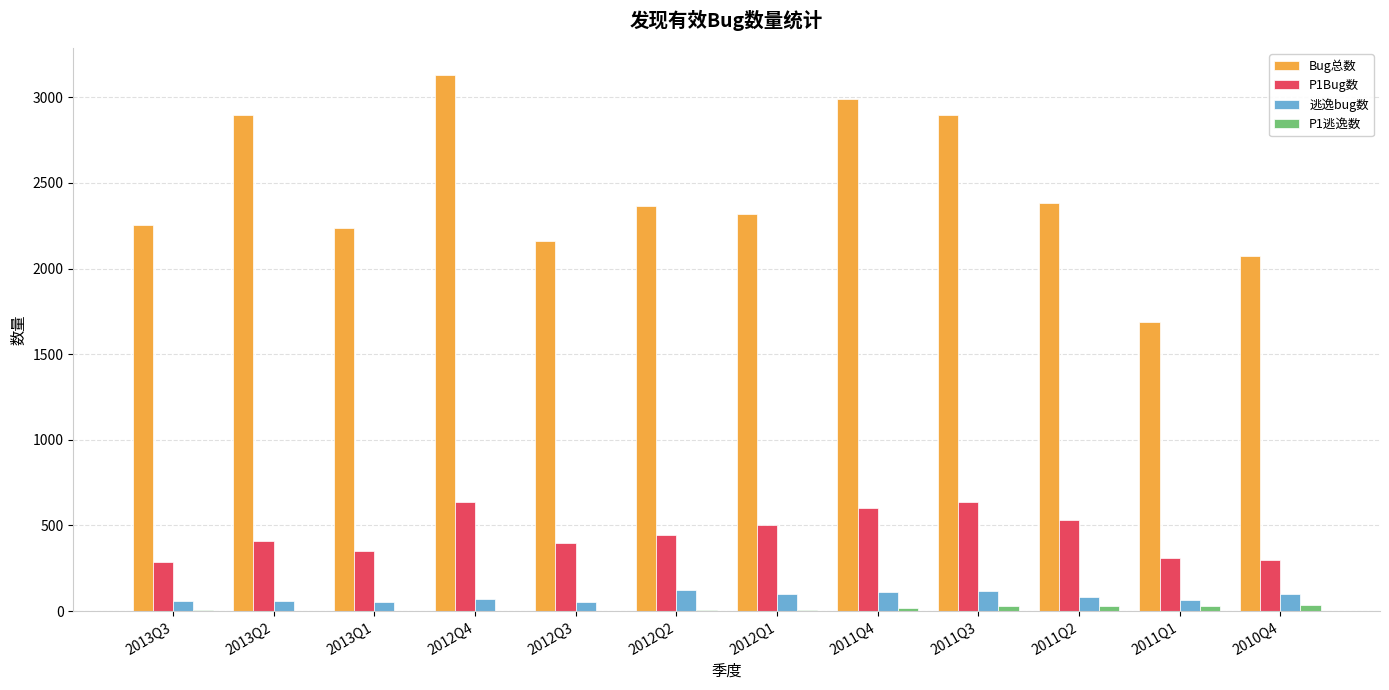

How many distinct data groups are displayed?

4